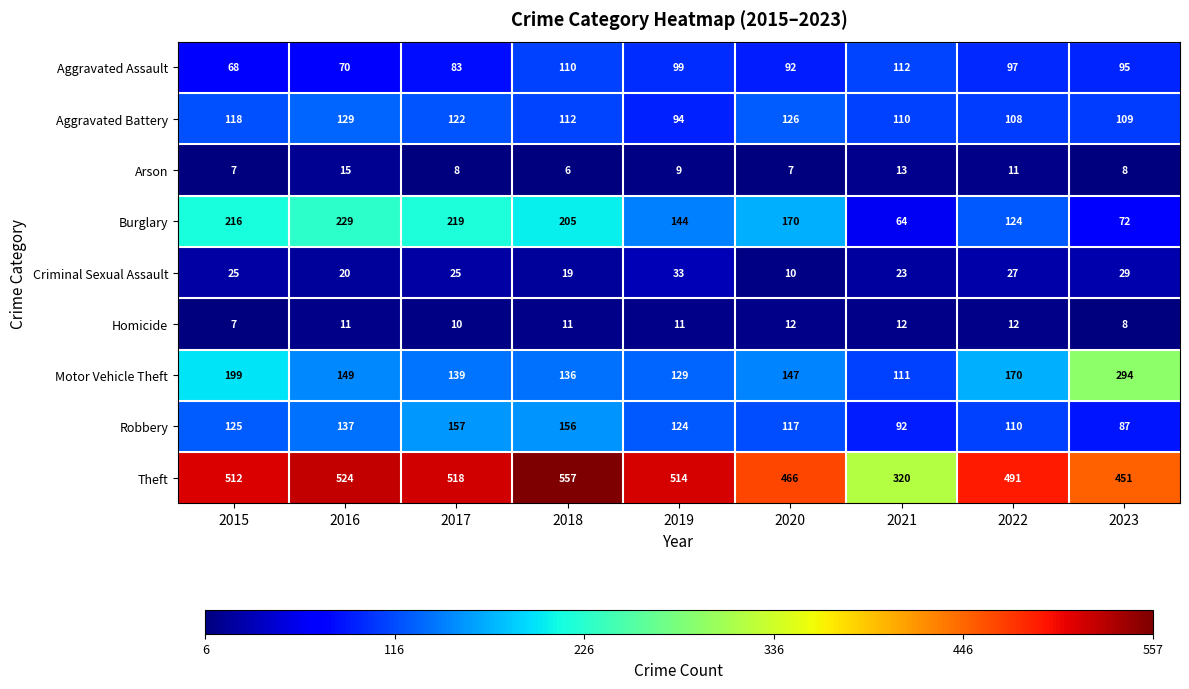

What is the minimum value for Criminal Sexual Assault?

10